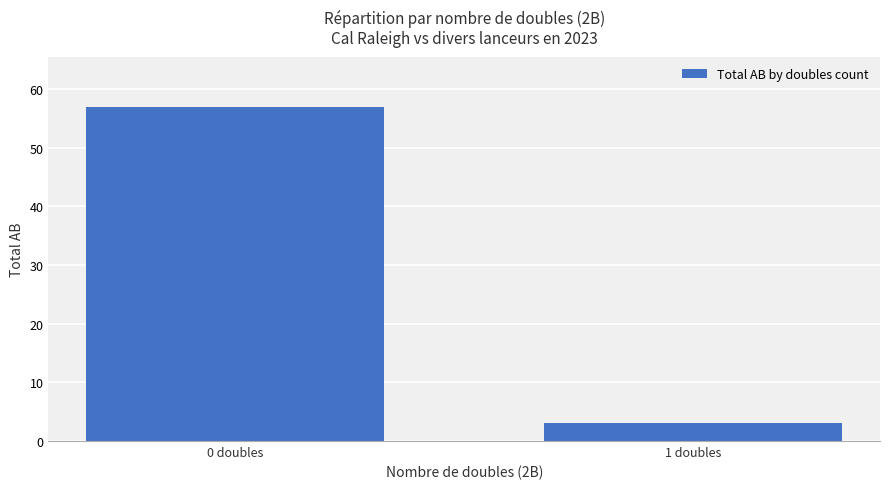

List the labels in order of value, largest first.

0 doubles, 1 doubles